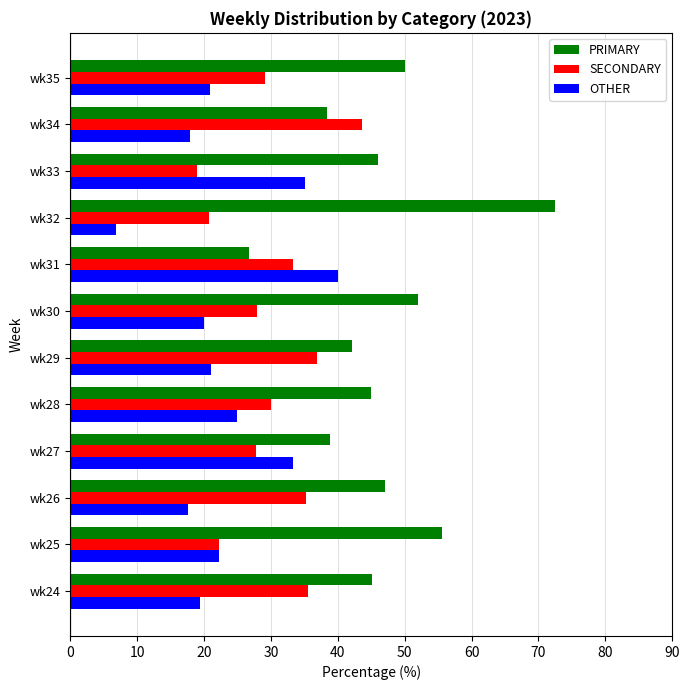

What is the difference between the highest and lowest values at wk31?

13.3